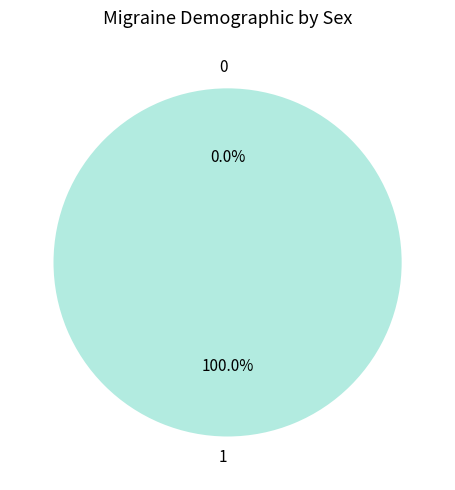

The 0 slice represents 0% of the pie. True or false?

True